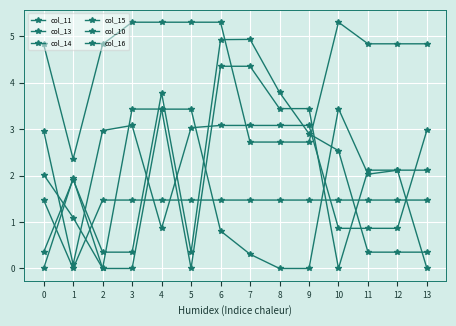

Count the number of data series in this chart.

6